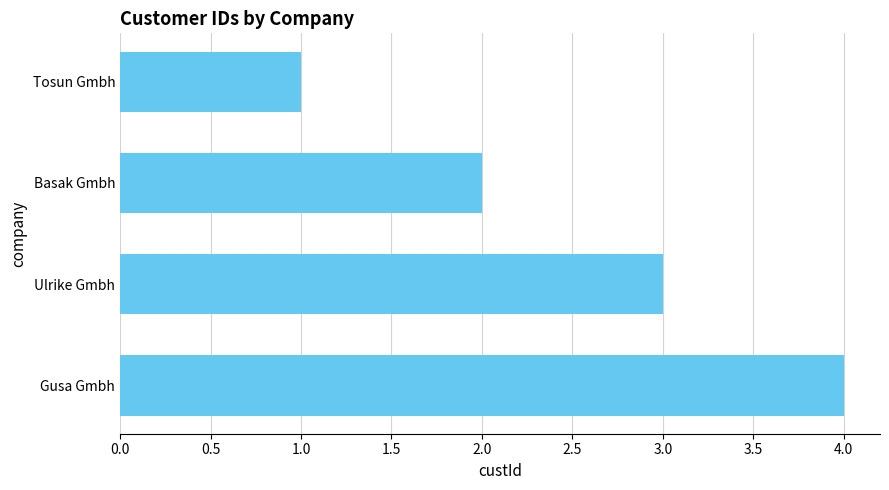

Count the values in the range 2 to 4.

3